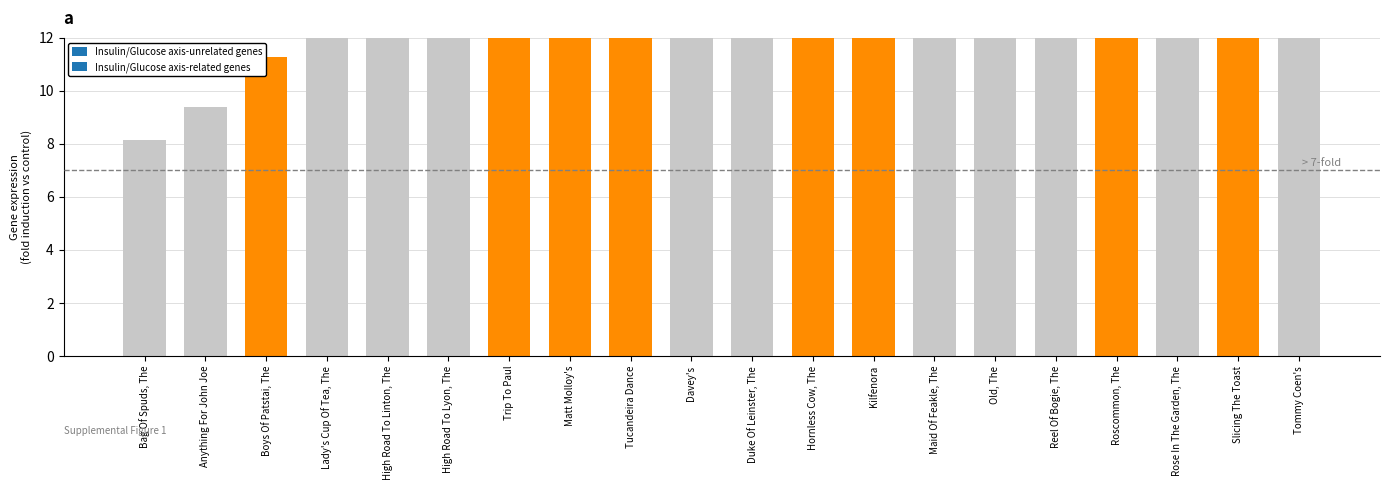

What is the difference between the second highest and second lowest values?

8.1